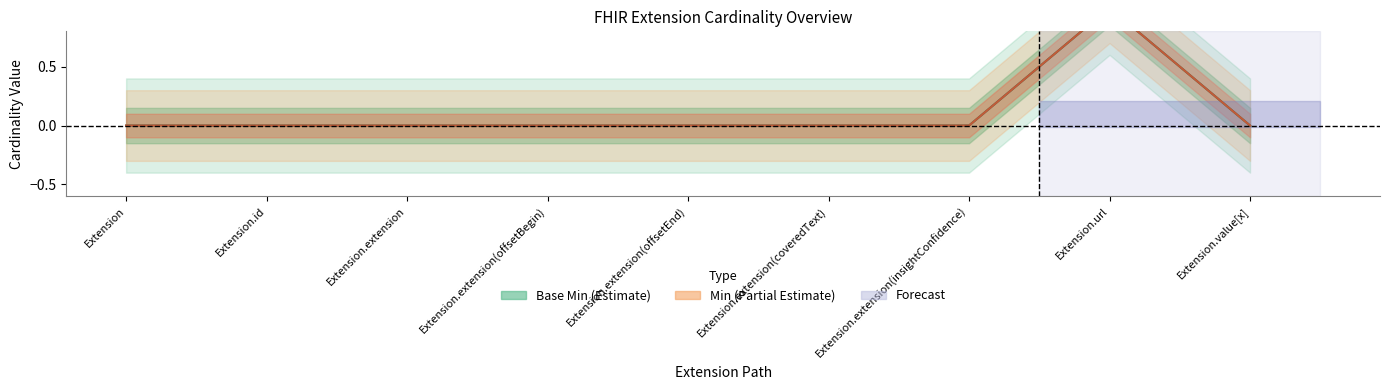

What is the sum of all Min values?

1